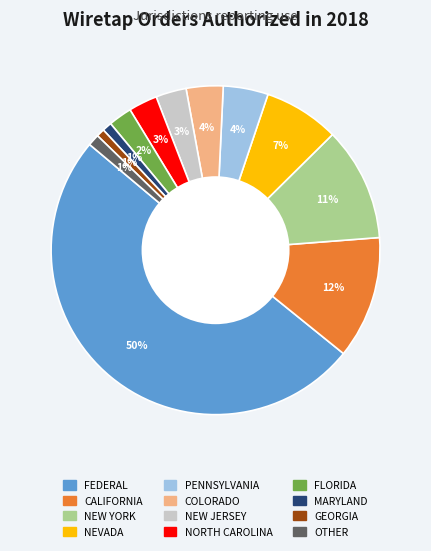

How many slices are in this pie chart?

12